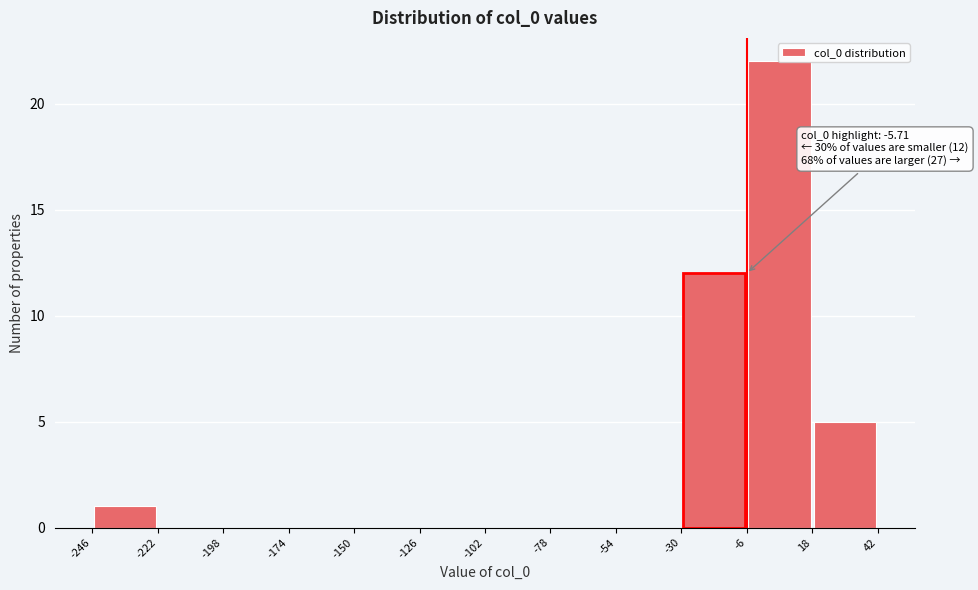

Which range on the x-axis has the tallest bar?

-6 to 18